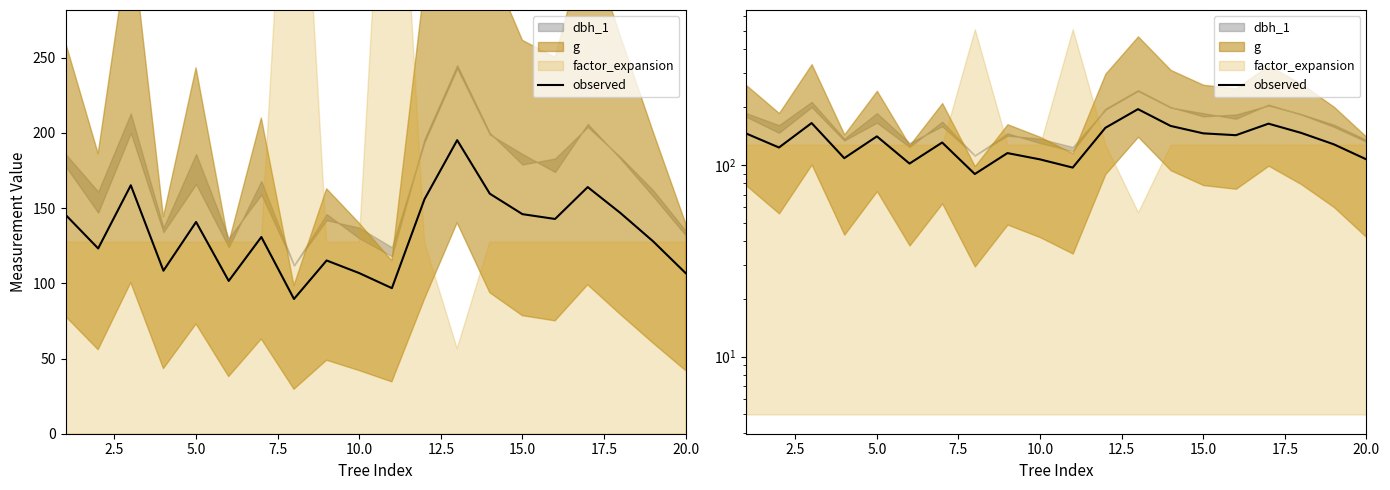

How many categories are shown in the chart?

20